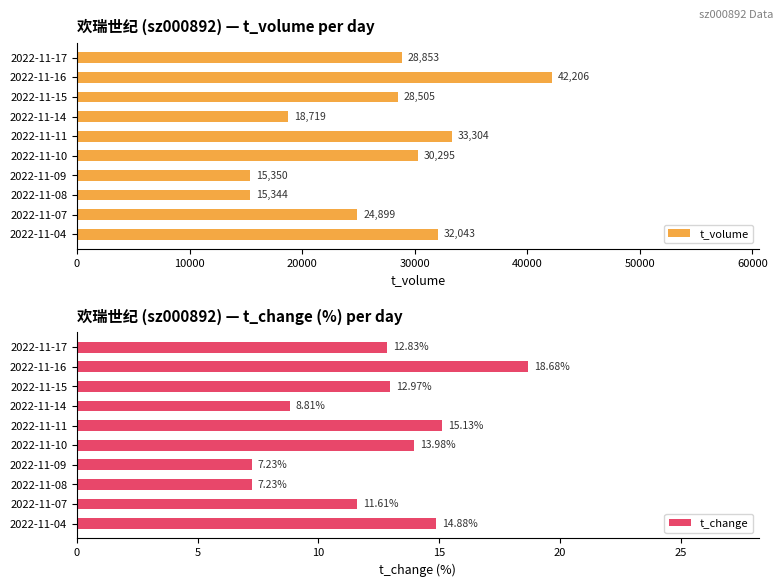

Which category has the highest value in the t_change series?

2022-11-16